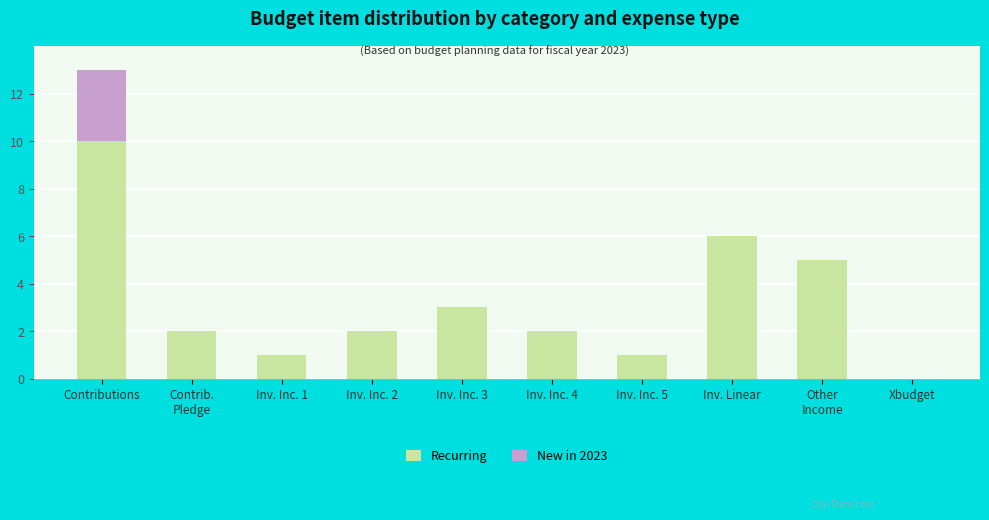

How many distinct data groups are displayed?

2